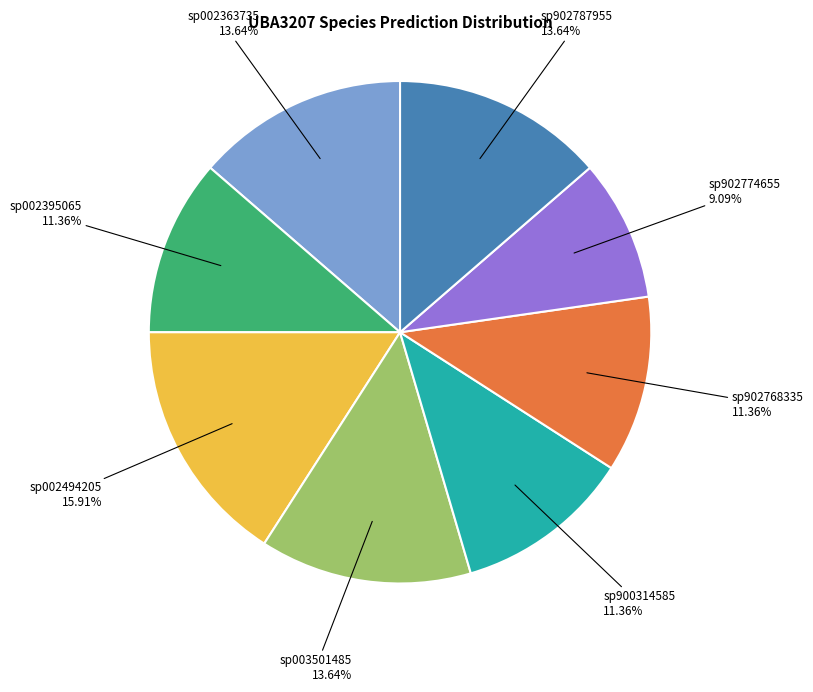

Is there any slice that represents more than half of the pie?

No